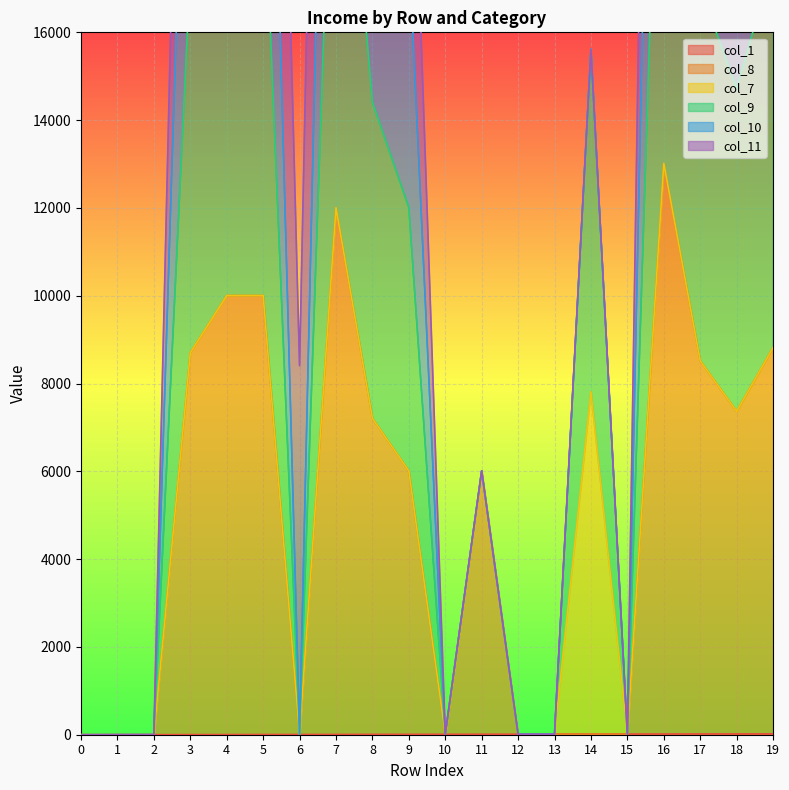

What is the average value of the col_1 series?

10